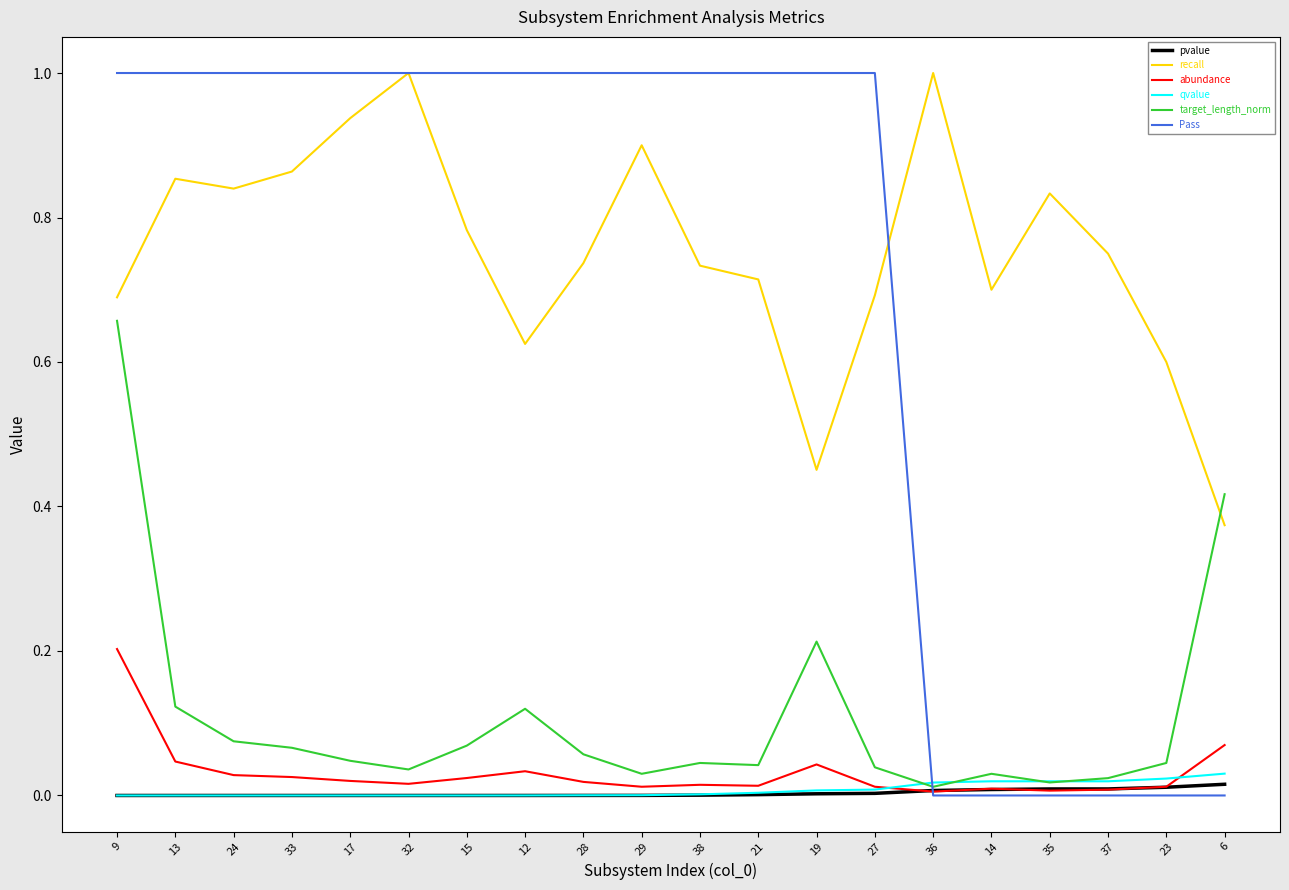

True or false: target_length_norm and recall cross at least once.

True